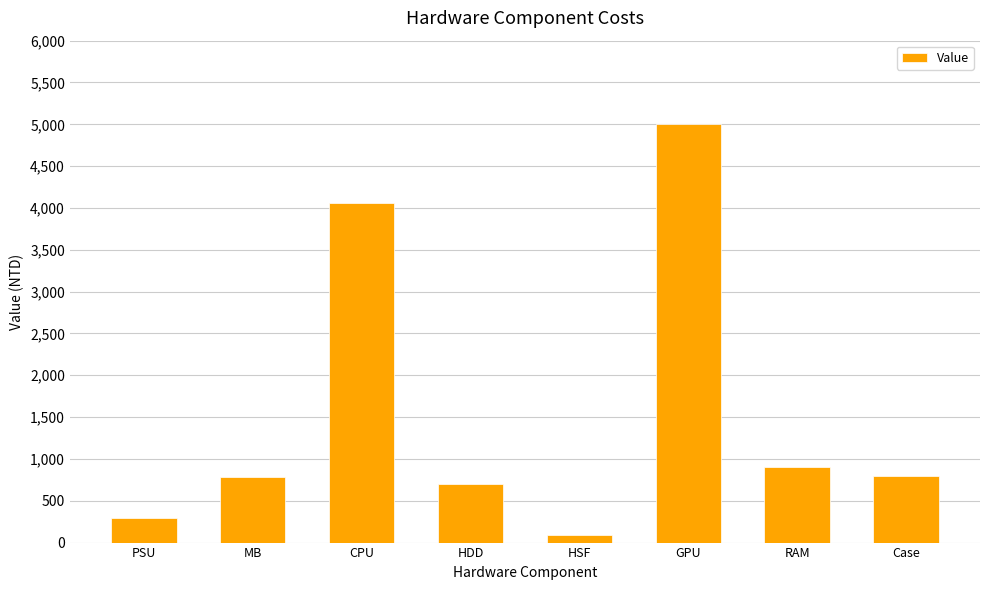

What is the approximate value at Case?

799.0